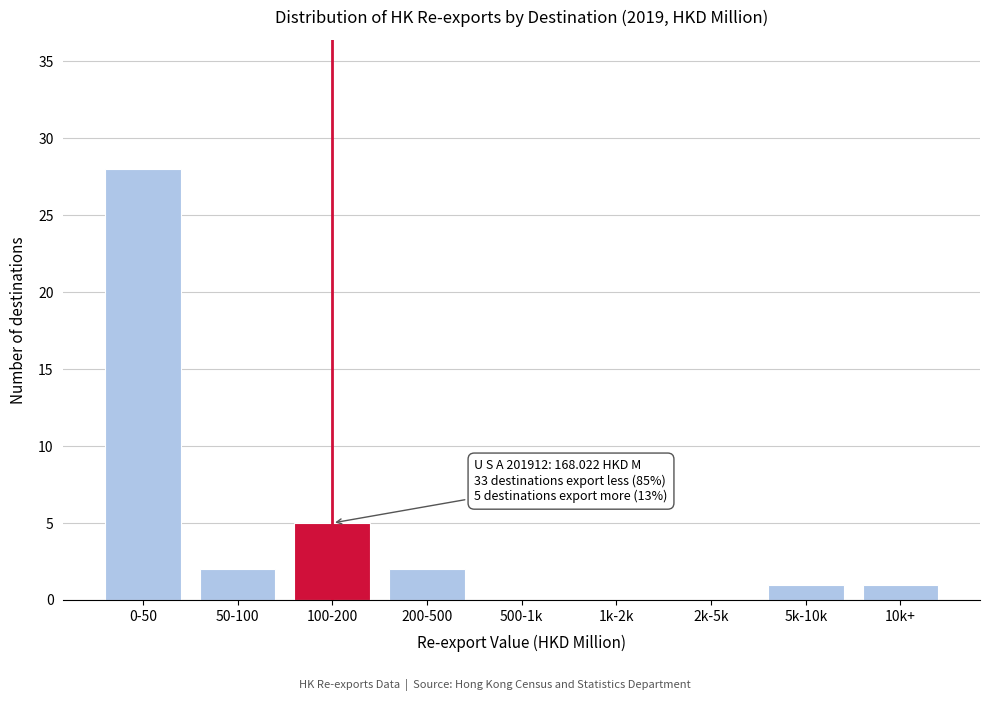

Reading left to right, extract all data points from this chart.

0-50=28	50-100=2	100-200=5	200-500=2	500-1k=0	1k-2k=0	2k-5k=0	5k-10k=1	10k+=1